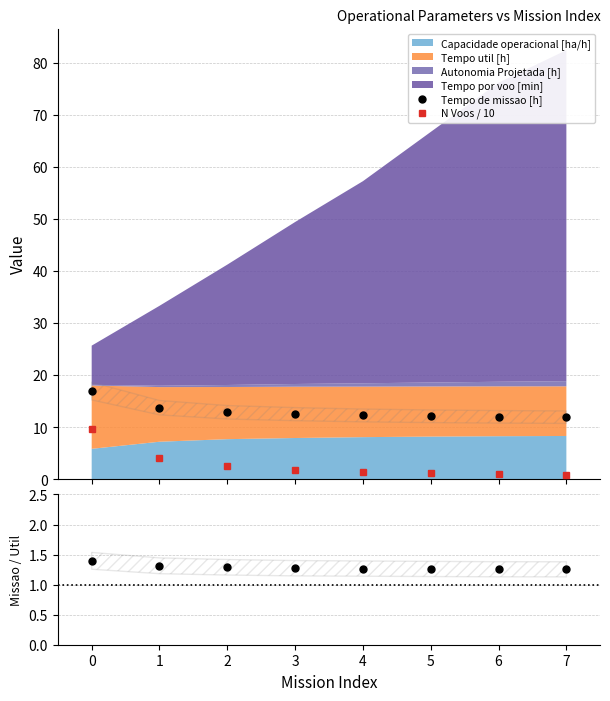

Where do ratio and N Voos / 10 first cross each other?

4 and 5